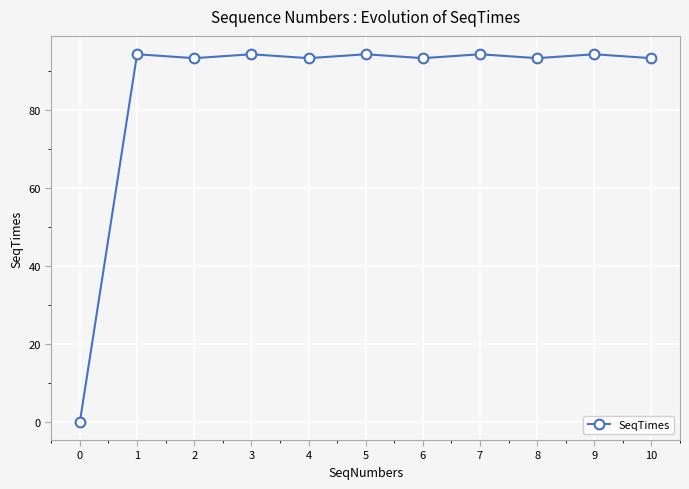

Where is the first local minimum?

2